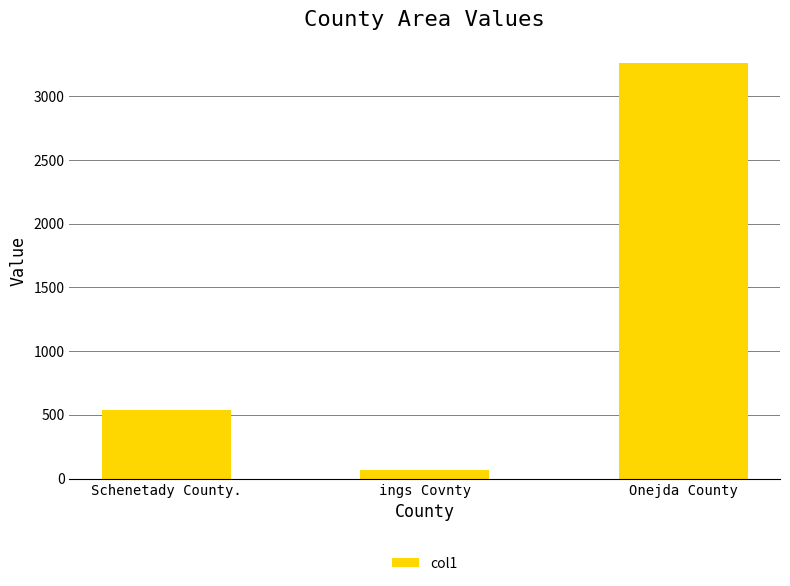

Reading left to right, transcribe all the data shown in this chart.

Schenetady County.=540.8	ings Covnty=70.5	Onejda County=3259.3